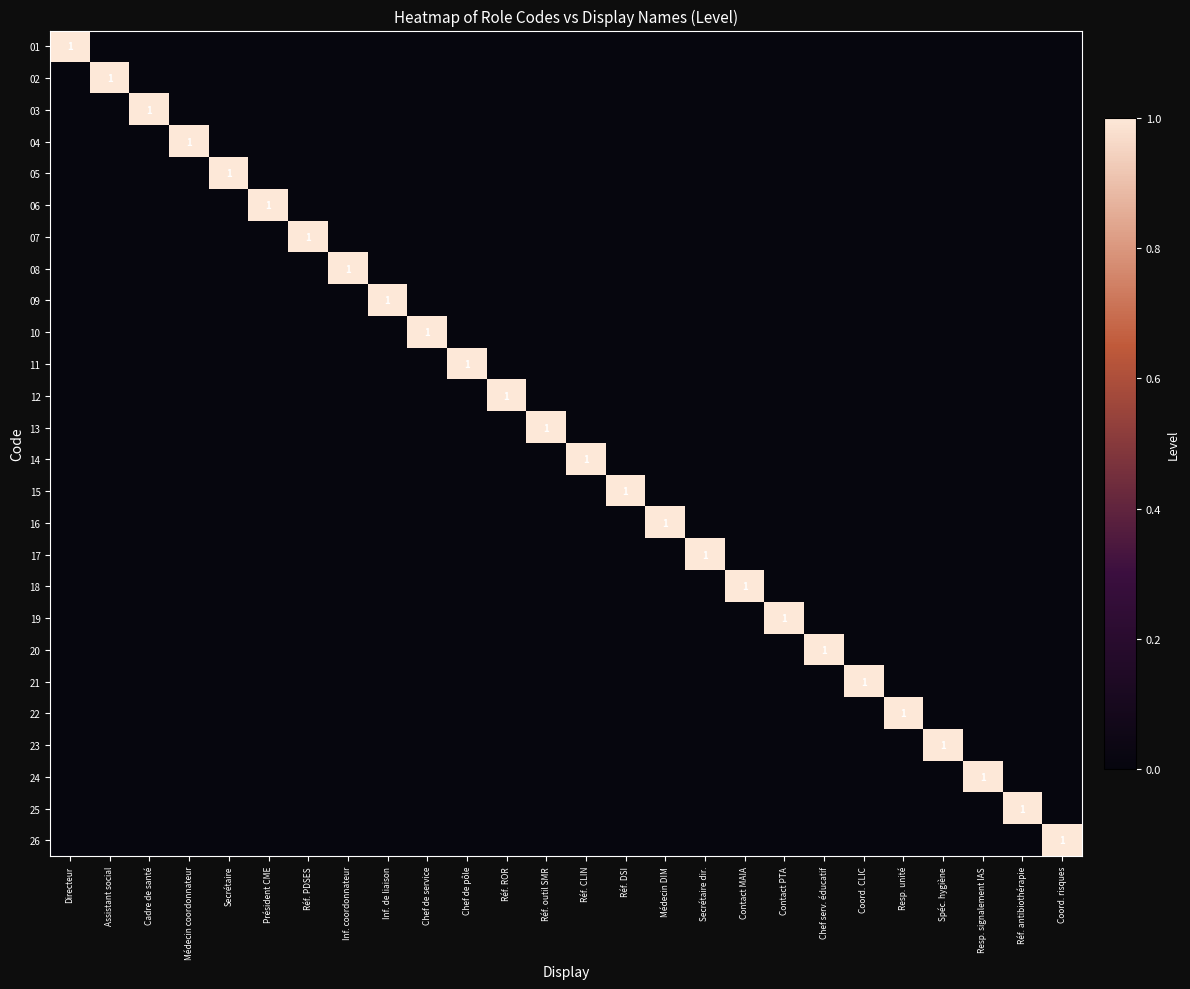

Which series has the largest range (max minus min)?

01